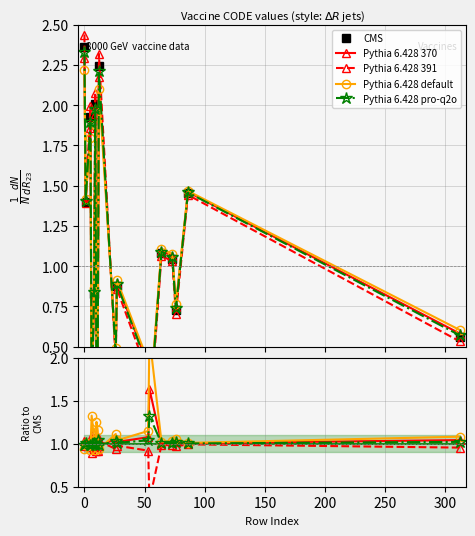

True or false: CMS and Pythia 6.428 default cross at least once.

True